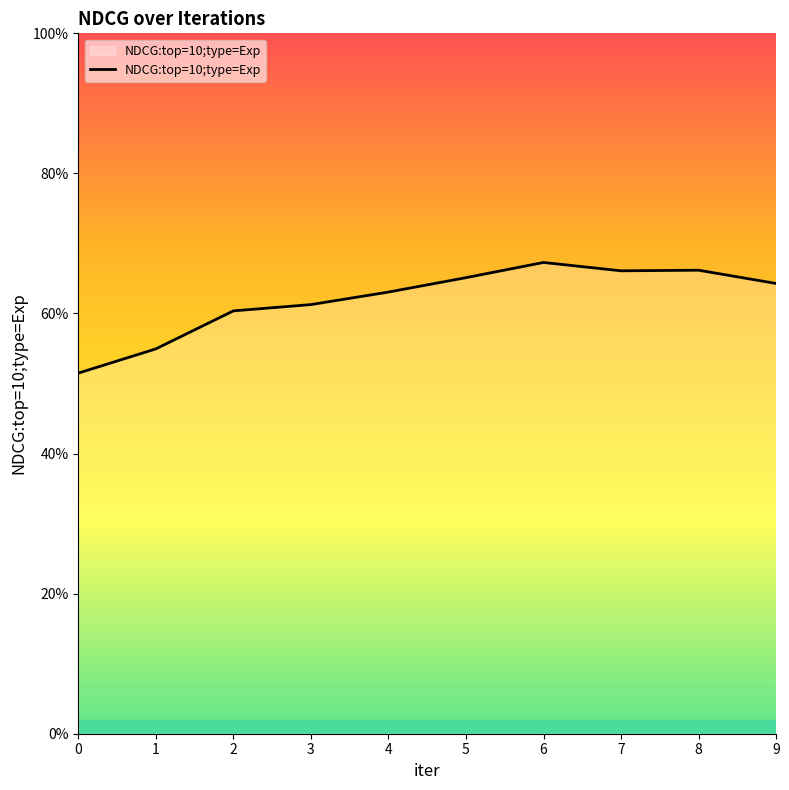

What is the greatest value displayed?

0.7